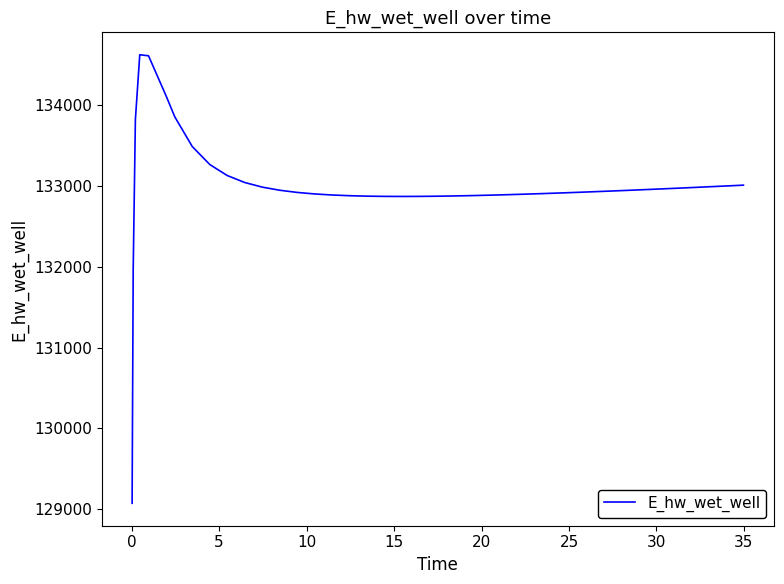

What is the difference between the maximum and minimum values?

5557.7